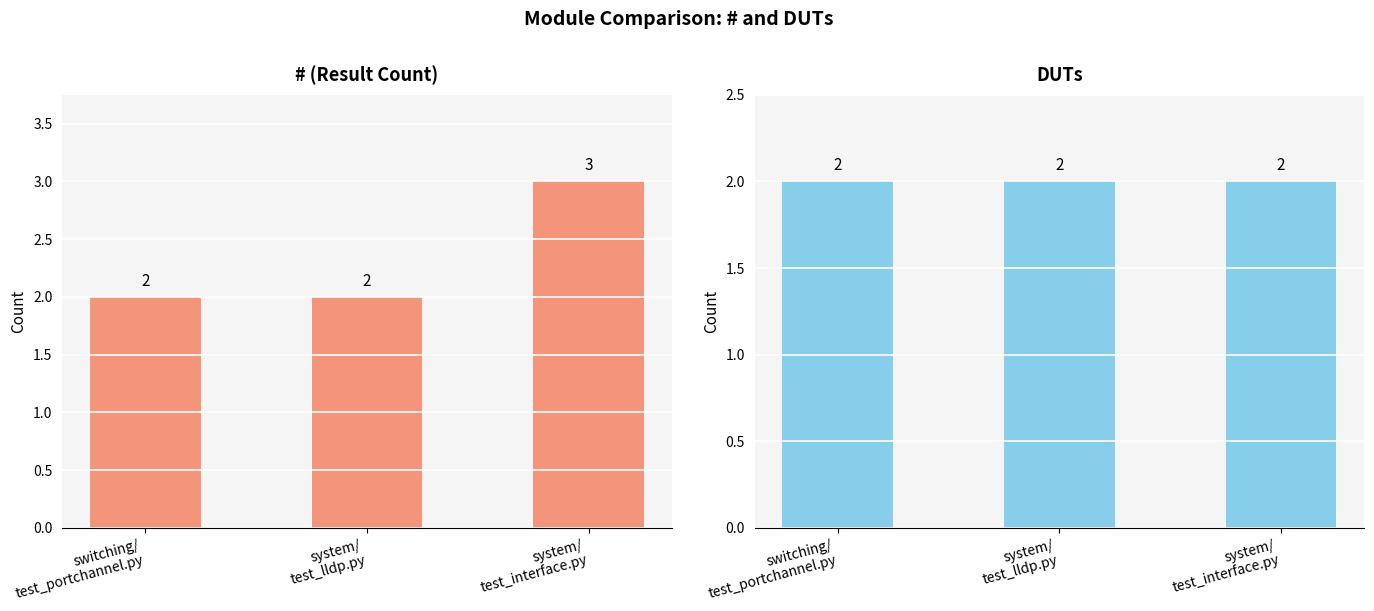

At which label is DUTs closest to 2?

switching/
test_portchannel.py